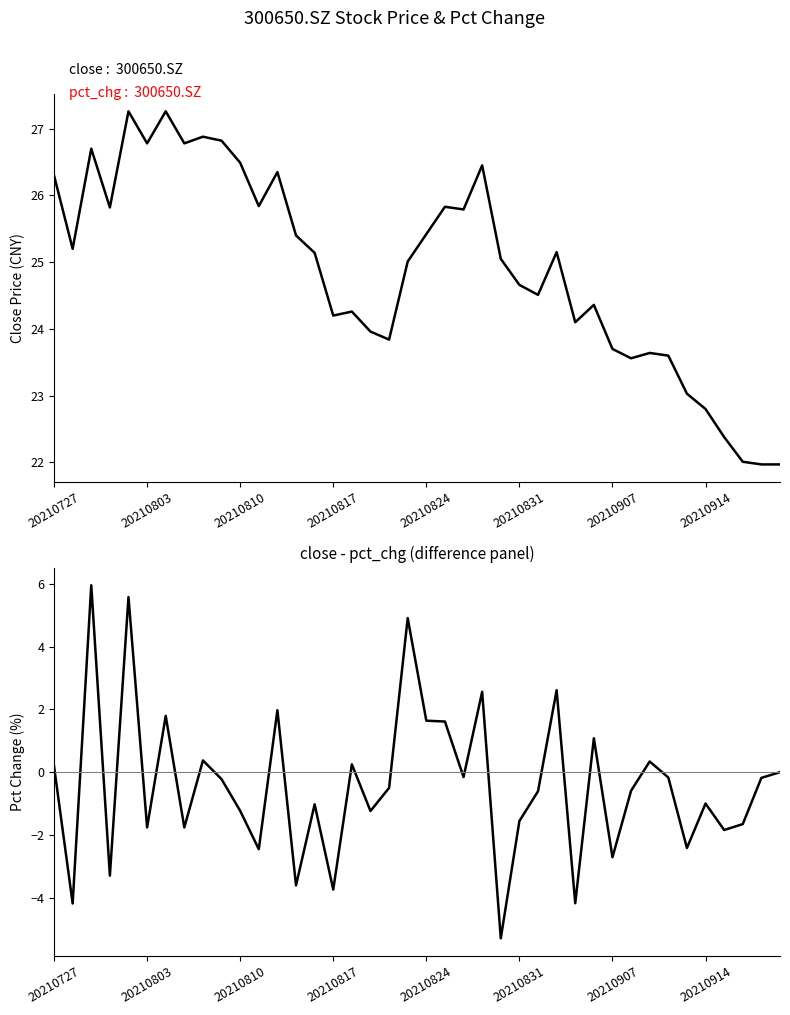

Reading right to left, extract all data points from this chart.

close: 22.0	22.0	22.0	22.4	22.8	23.0	23.6	23.6	23.6	23.7	24.4	24.1	25.1	24.5	24.7	25.1	26.4	25.8	25.8	25.4	25.0	23.8	24.0	24.3	24.2	25.1	25.4	26.4	25.8	26.5	26.8	26.9	26.8	27.3	26.8	27.3	25.8	26.7	25.2	26.3
pct_chg: 0.0	-0.2	-1.7	-1.8	-1.0	-2.4	-0.2	0.3	-0.6	-2.7	1.1	-4.2	2.6	-0.6	-1.6	-5.3	2.6	-0.2	1.6	1.6	4.9	-0.5	-1.2	0.2	-3.7	-1.0	-3.6	2.0	-2.5	-1.2	-0.2	0.4	-1.8	1.8	-1.8	5.6	-3.3	6.0	-4.2	0.2